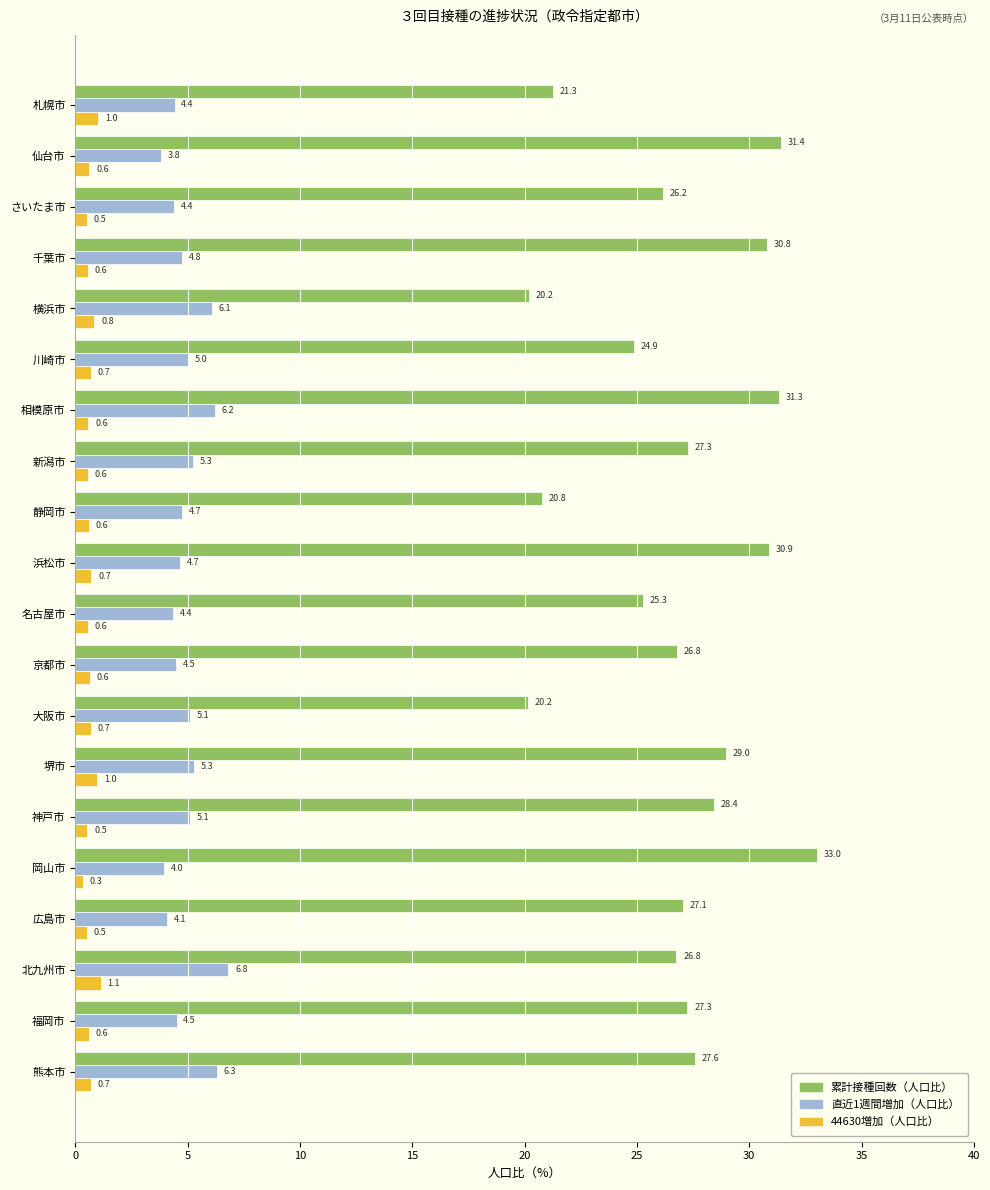

The 直近1週間増加（人口比） series shows 6.6 at 名古屋市. True or false?

False